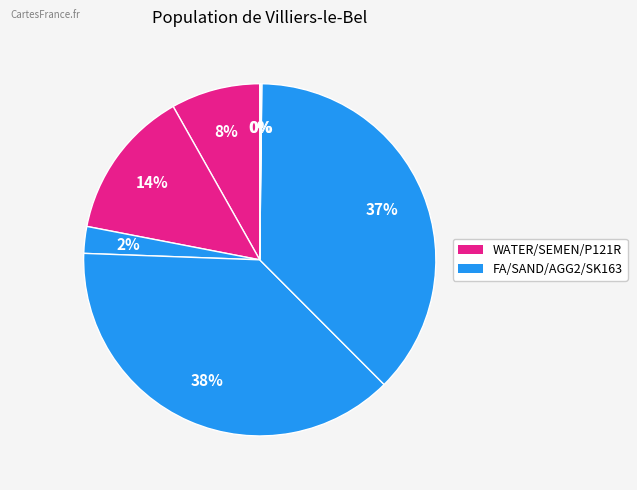

Which category has the smallest portion of the pie?

P121R